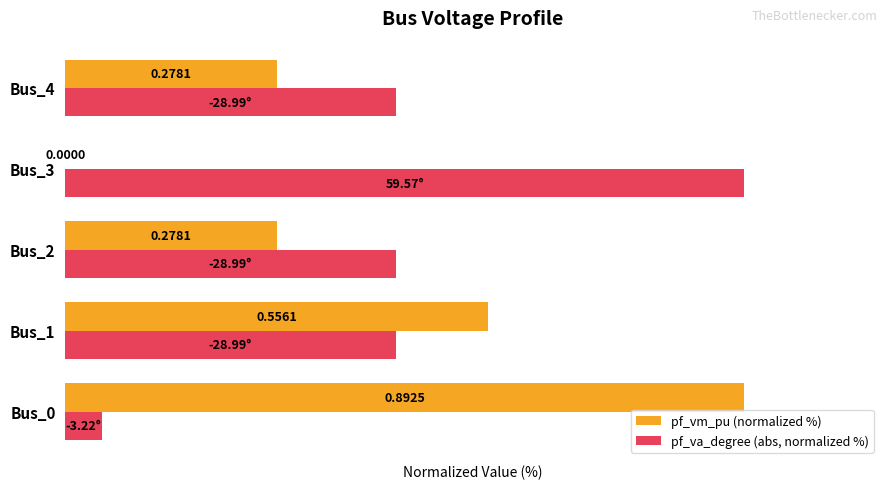

What are all the series names shown in the legend?

pf_vm_pu (normalized %), pf_va_degree (abs, normalized %)